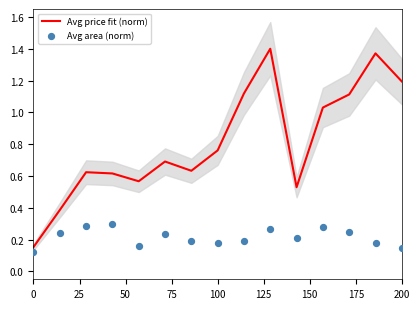

True or false: Avg price fit (norm) has a value of 0.3 at 100.

False